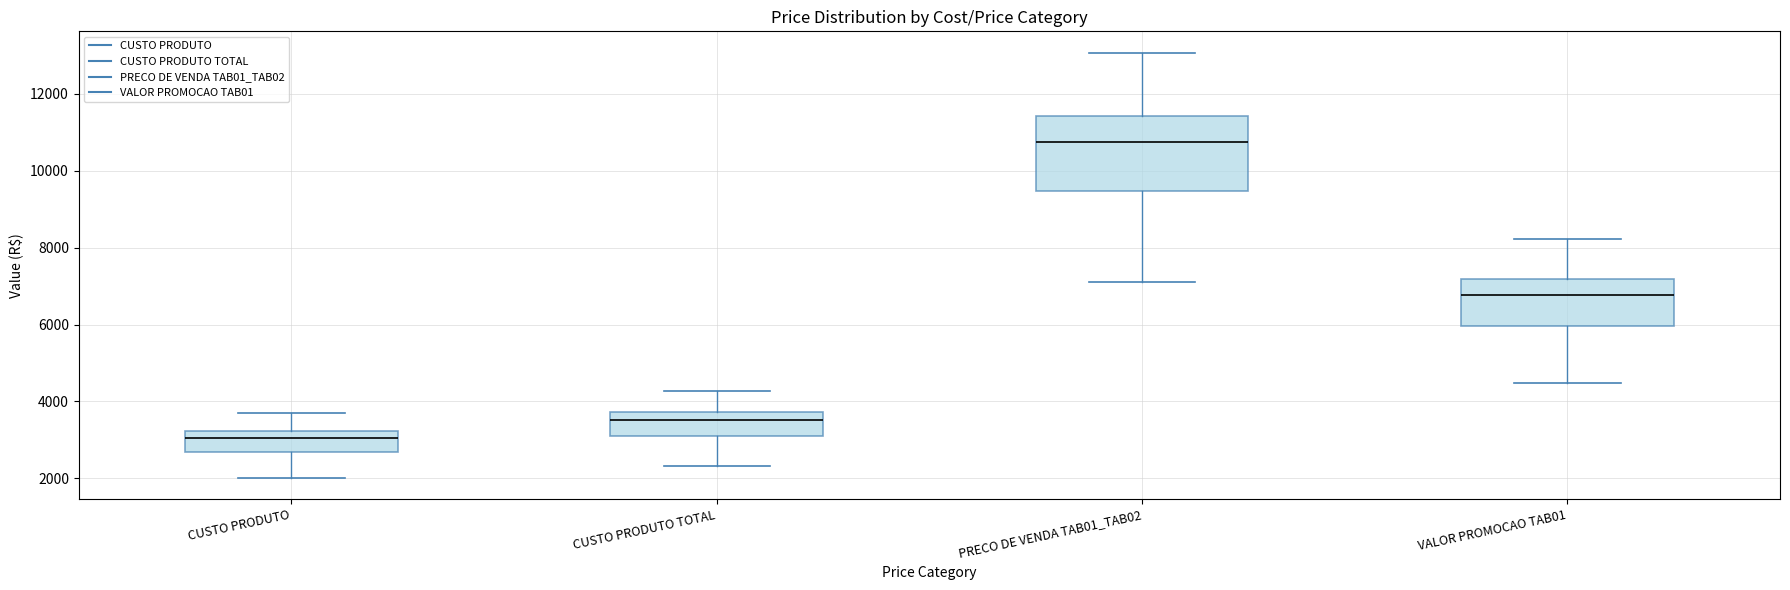

Where does the lower whisker of the box for CUSTO PRODUTO TOTAL end on the y-axis? The values are not printed on the chart, so give them approximately, as read against the axis.

2400